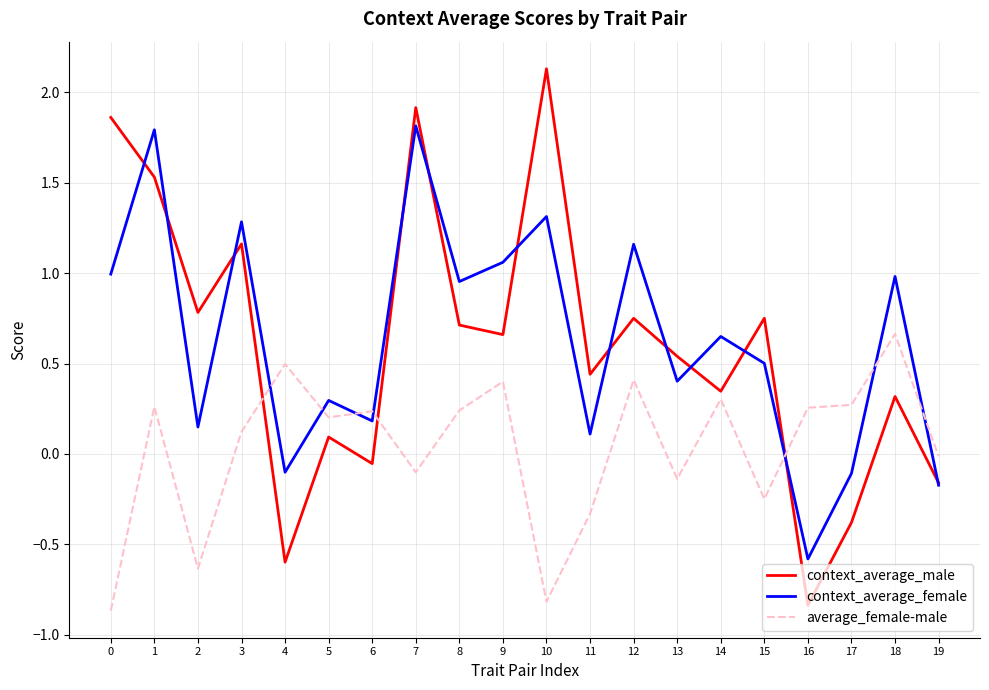

Is it true that context_average_male equals 0.6 at 11?

False